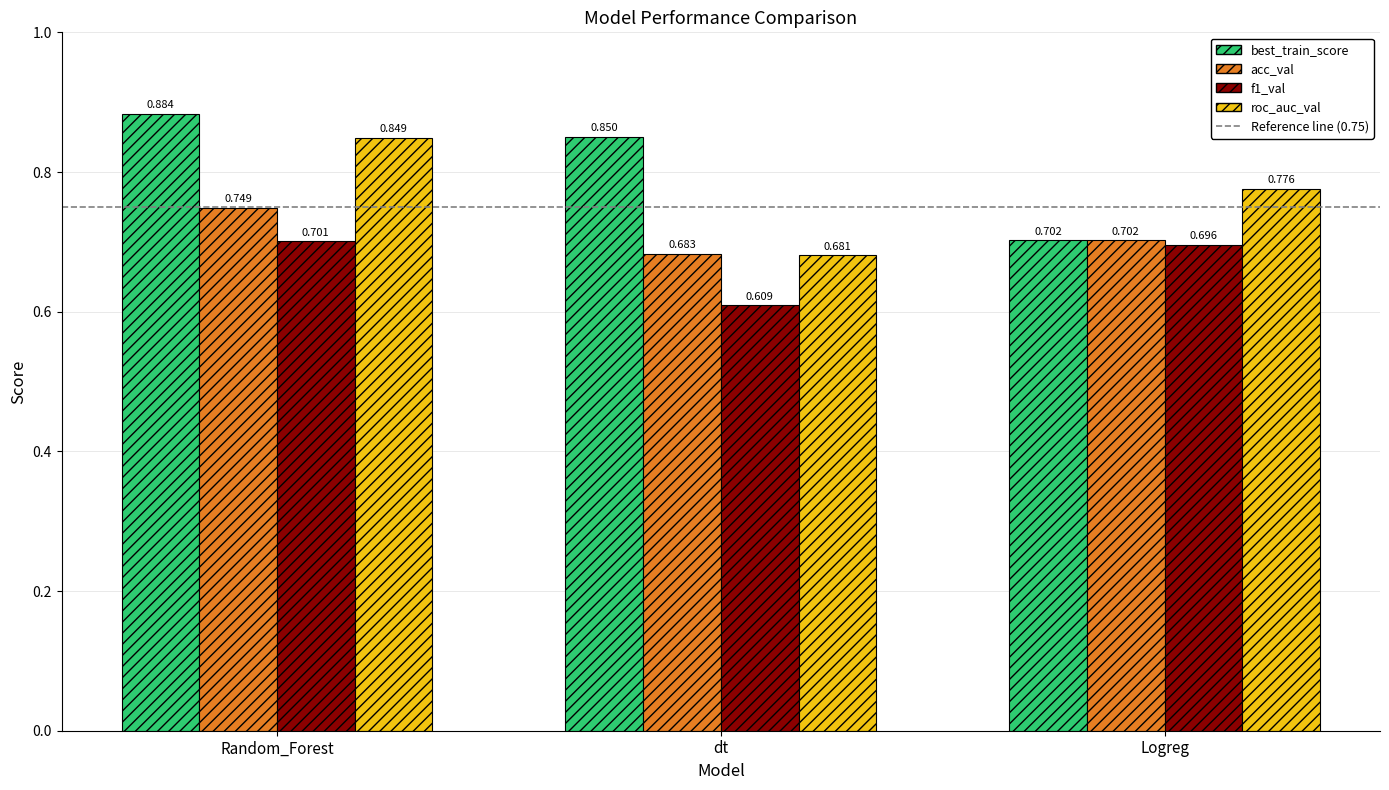

List the series in order of their overall mean, lowest first.

f1_val, acc_val, roc_auc_val, best_train_score